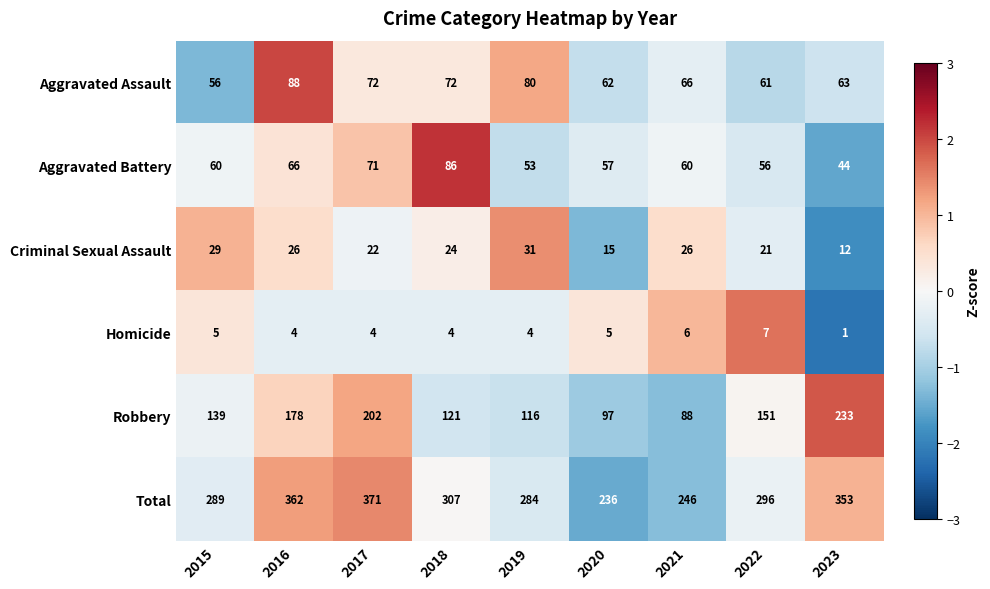

Is it true that Homicide equals 3 at 2021?

False